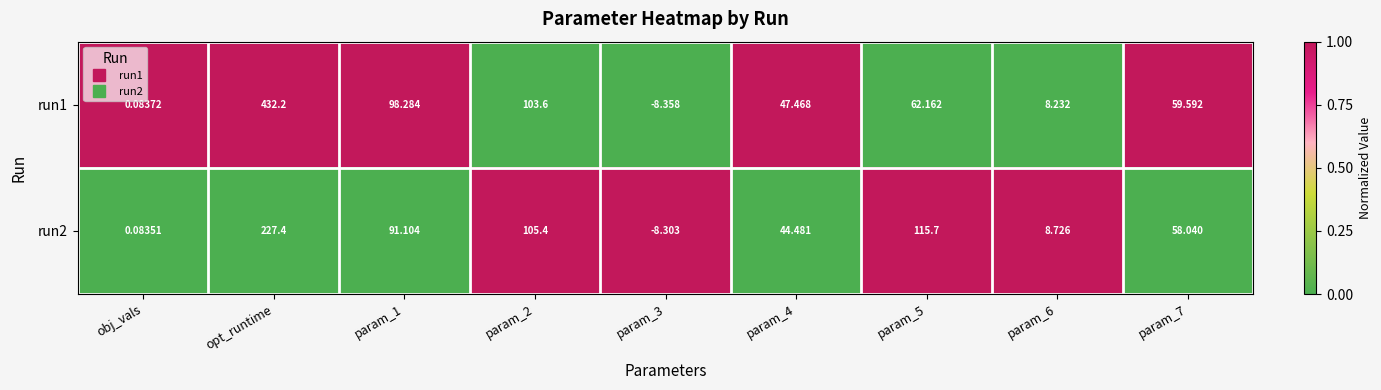

Where does the run1 series first go above 59?

opt_runtime